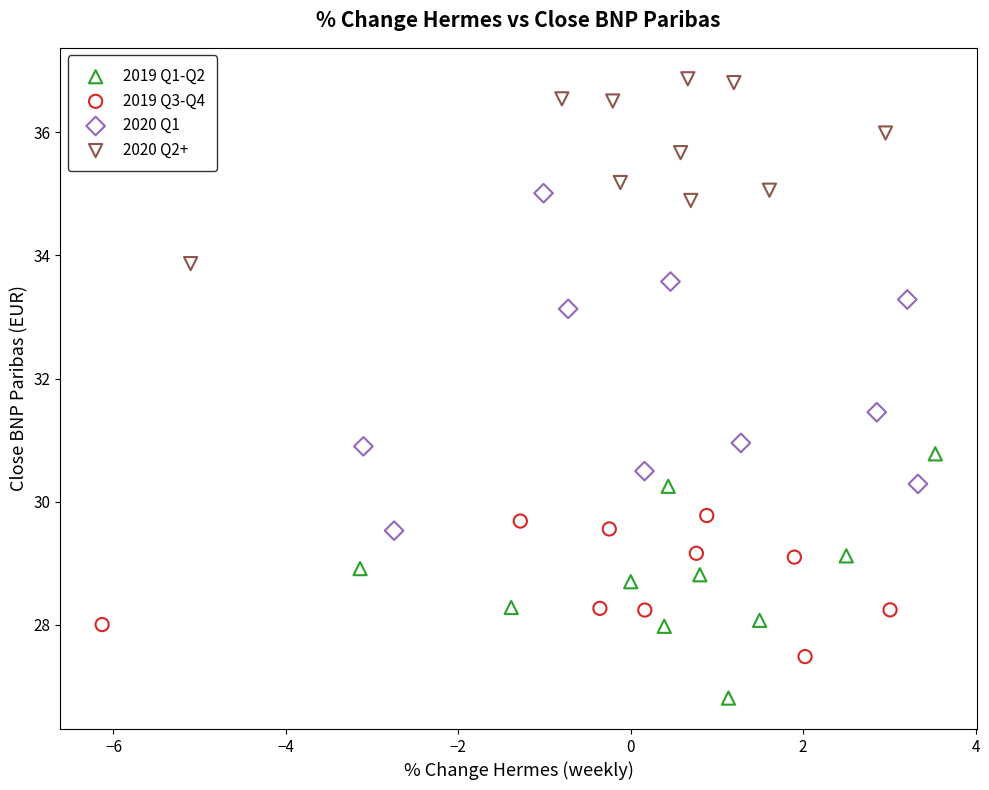

Which series has the largest Y range (max minus min)?

2020 Q1